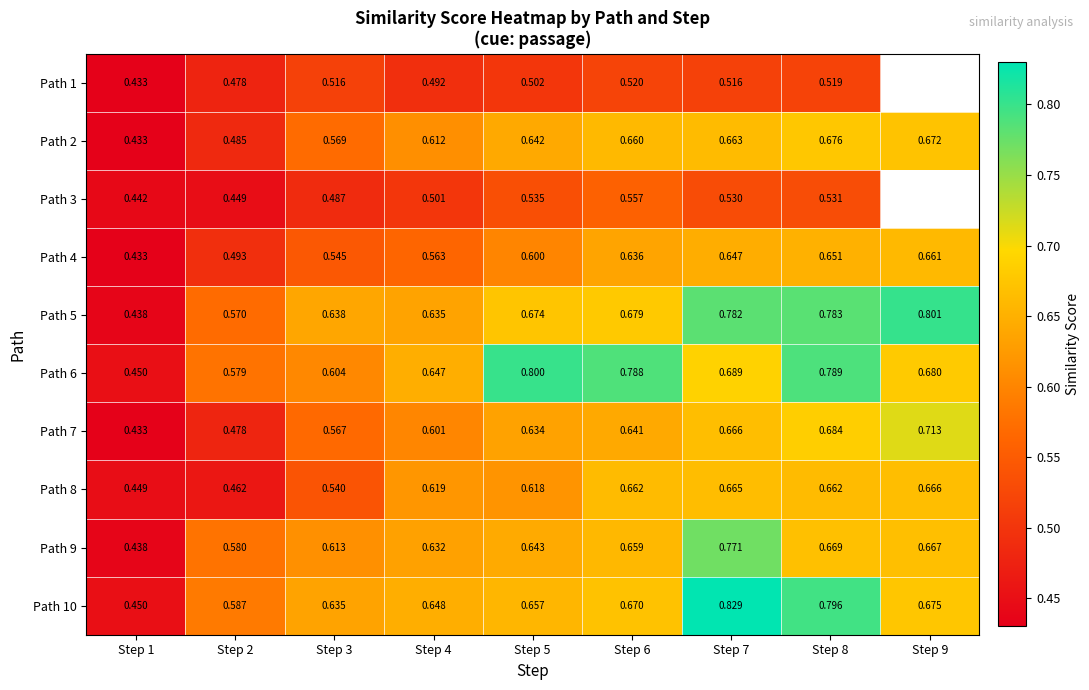

At which category is the sum across all series the highest?

Step 8